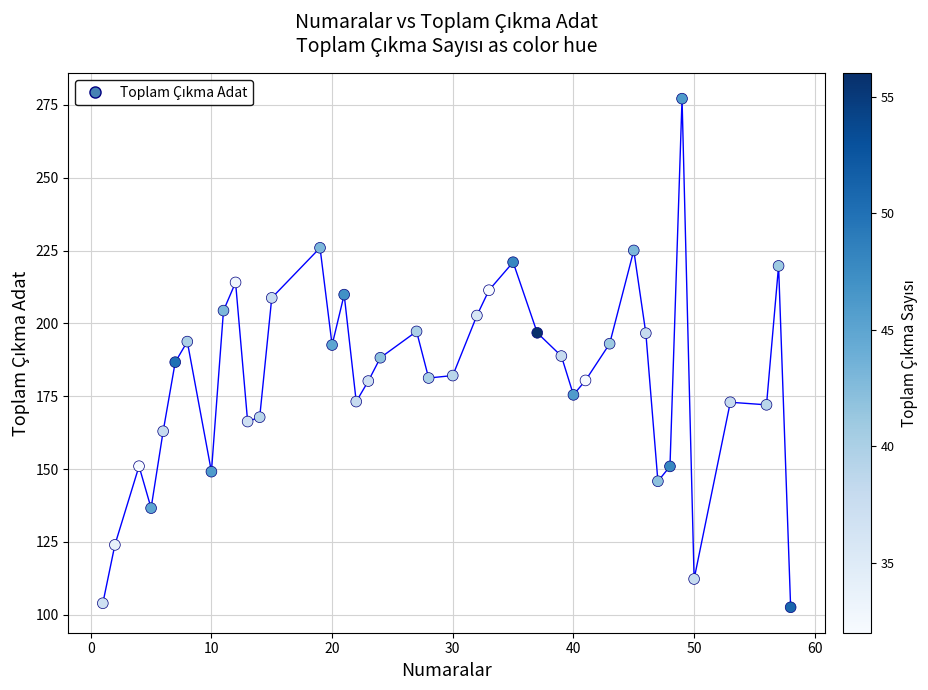

What is the range of Y values (max minus min)?

174.5